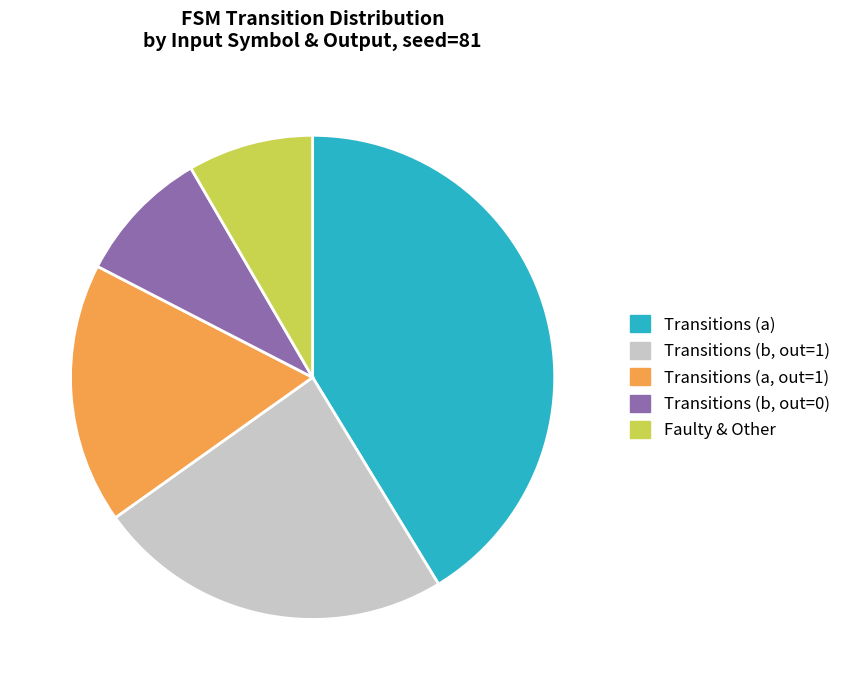

Is it true that Faulty & Other is 1% of the pie?

False